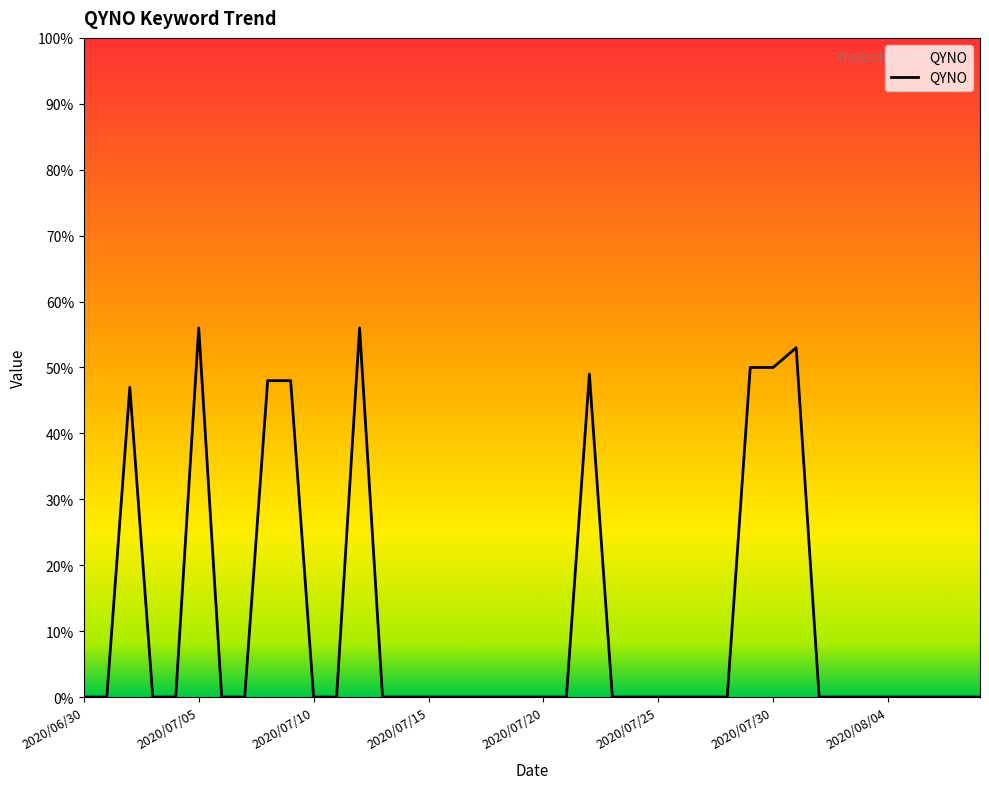

What is the greatest value displayed?

56